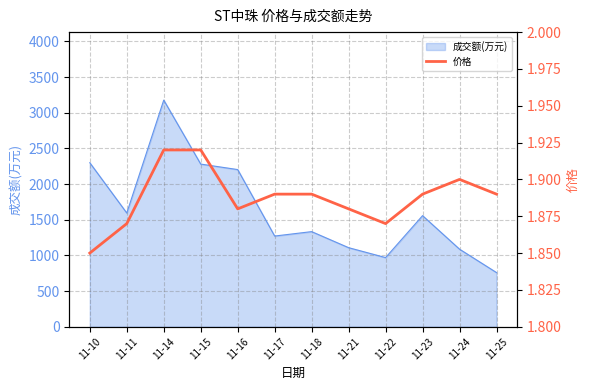

Which category has the lowest value in the 成交额(万元) series?

11-25